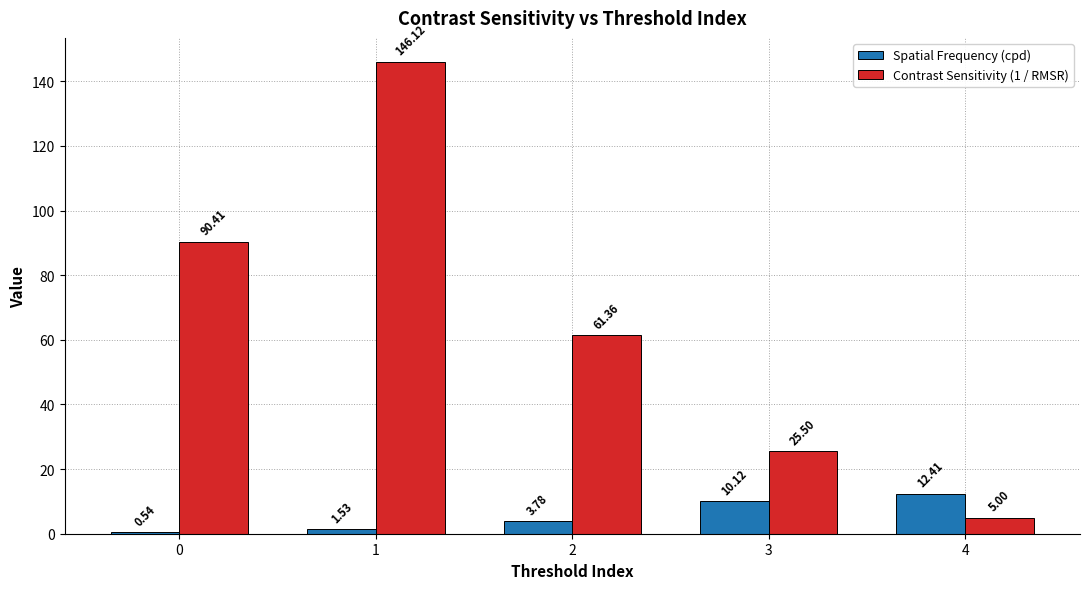

Which series has the largest range (max minus min)?

Contrast Sensitivity (1 / RMSR)